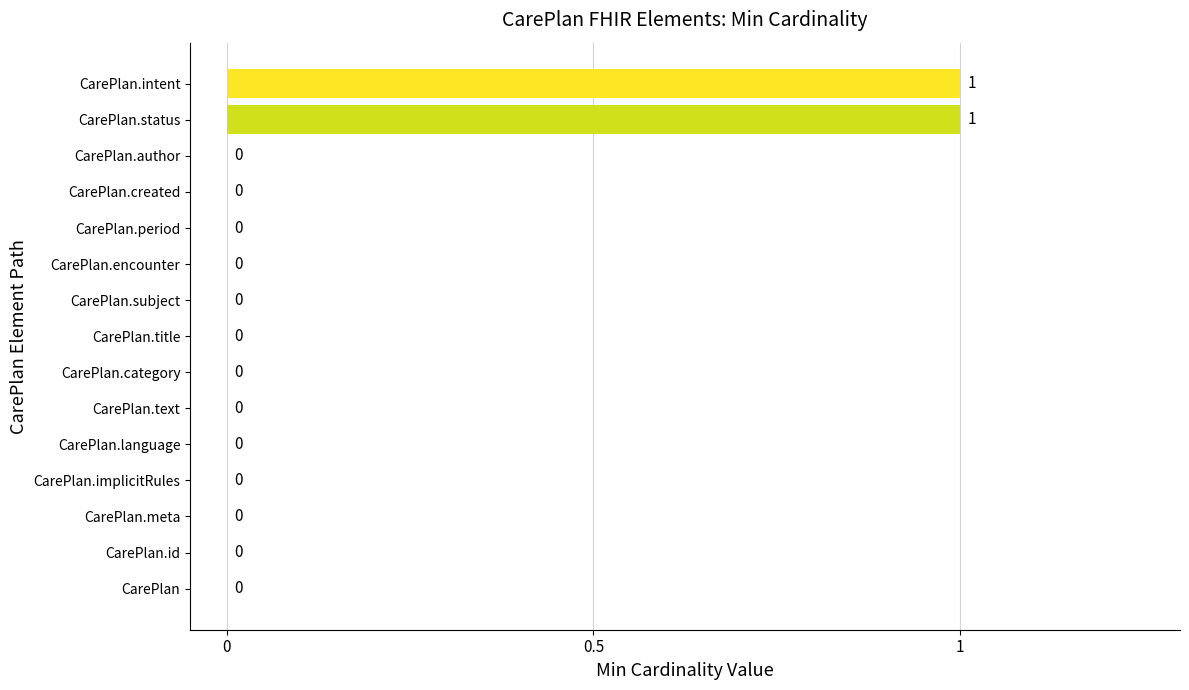

How many categories are shown in the chart?

15